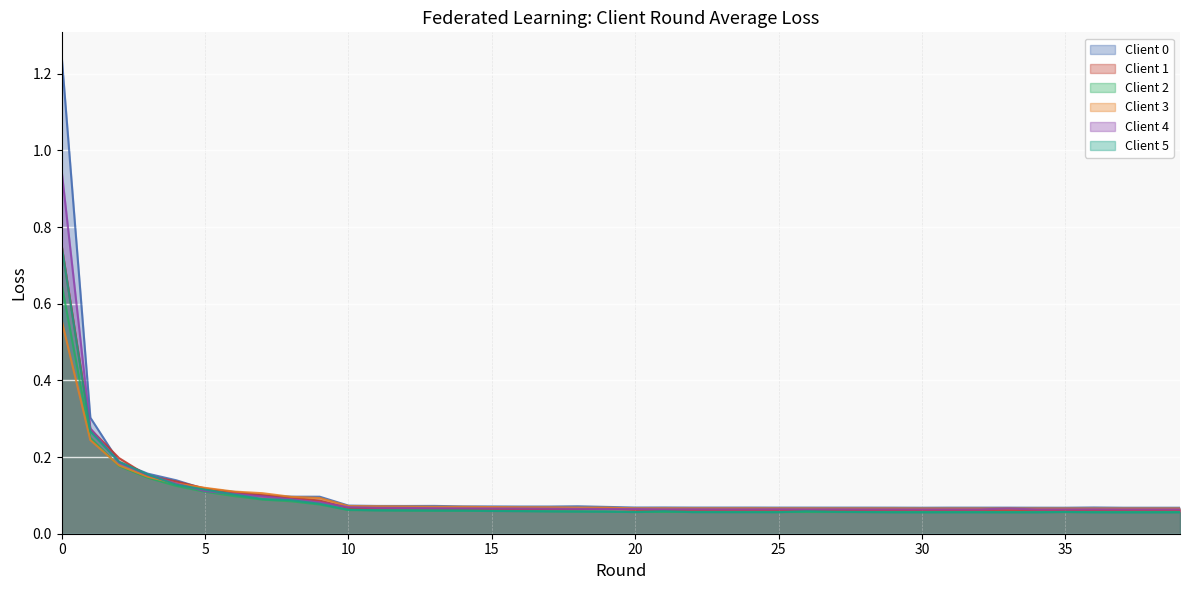

Reading left to right, extract all data points from this chart.

Client 0: 0=1.2	1=0.3	2=0.2	3=0.2	4=0.1	5=0.1	6=0.1	7=0.1	8=0.1	9=0.1	10=0.1	11=0.1	12=0.1	13=0.1	14=0.1	15=0.1	16=0.1	17=0.1	18=0.1	19=0.1	20=0.1	21=0.1	22=0.1	23=0.1	24=0.1	25=0.1	26=0.1	27=0.1	28=0.1	29=0.1	30=0.1	31=0.1	32=0.1	33=0.1	34=0.1	35=0.1	36=0.1	37=0.1	38=0.1	39=0.1
Client 1: 0=0.8	1=0.3	2=0.2	3=0.2	4=0.1	5=0.1	6=0.1	7=0.1	8=0.1	9=0.1	10=0.1	11=0.1	12=0.1	13=0.1	14=0.1	15=0.1	16=0.1	17=0.1	18=0.1	19=0.1	20=0.1	21=0.1	22=0.1	23=0.1	24=0.1	25=0.1	26=0.1	27=0.1	28=0.1	29=0.1	30=0.1	31=0.1	32=0.1	33=0.1	34=0.1	35=0.1	36=0.1	37=0.1	38=0.1	39=0.1
Client 2: 0=0.7	1=0.3	2=0.2	3=0.1	4=0.1	5=0.1	6=0.1	7=0.1	8=0.1	9=0.1	10=0.1	11=0.1	12=0.1	13=0.1	14=0.1	15=0.1	16=0.1	17=0.1	18=0.1	19=0.1	20=0.1	21=0.1	22=0.1	23=0.1	24=0.1	25=0.1	26=0.1	27=0.1	28=0.1	29=0.1	30=0.1	31=0.1	32=0.1	33=0.1	34=0.1	35=0.1	36=0.1	37=0.1	38=0.1	39=0.1
Client 3: 0=0.6	1=0.2	2=0.2	3=0.1	4=0.1	5=0.1	6=0.1	7=0.1	8=0.1	9=0.1	10=0.1	11=0.1	12=0.1	13=0.1	14=0.1	15=0.1	16=0.1	17=0.1	18=0.1	19=0.1	20=0.1	21=0.1	22=0.1	23=0.1	24=0.1	25=0.1	26=0.1	27=0.1	28=0.1	29=0.1	30=0.1	31=0.1	32=0.1	33=0.1	34=0.1	35=0.1	36=0.1	37=0.1	38=0.1	39=0.1
Client 4: 0=0.9	1=0.3	2=0.2	3=0.2	4=0.1	5=0.1	6=0.1	7=0.1	8=0.1	9=0.1	10=0.1	11=0.1	12=0.1	13=0.1	14=0.1	15=0.1	16=0.1	17=0.1	18=0.1	19=0.1	20=0.1	21=0.1	22=0.1	23=0.1	24=0.1	25=0.1	26=0.1	27=0.1	28=0.1	29=0.1	30=0.1	31=0.1	32=0.1	33=0.1	34=0.1	35=0.1	36=0.1	37=0.1	38=0.1	39=0.1
Client 5: 0=0.8	1=0.3	2=0.2	3=0.2	4=0.1	5=0.1	6=0.1	7=0.1	8=0.1	9=0.1	10=0.1	11=0.1	12=0.1	13=0.1	14=0.1	15=0.1	16=0.1	17=0.1	18=0.1	19=0.1	20=0.1	21=0.1	22=0.1	23=0.1	24=0.1	25=0.1	26=0.1	27=0.1	28=0.1	29=0.1	30=0.1	31=0.1	32=0.1	33=0.1	34=0.1	35=0.1	36=0.1	37=0.1	38=0.1	39=0.1